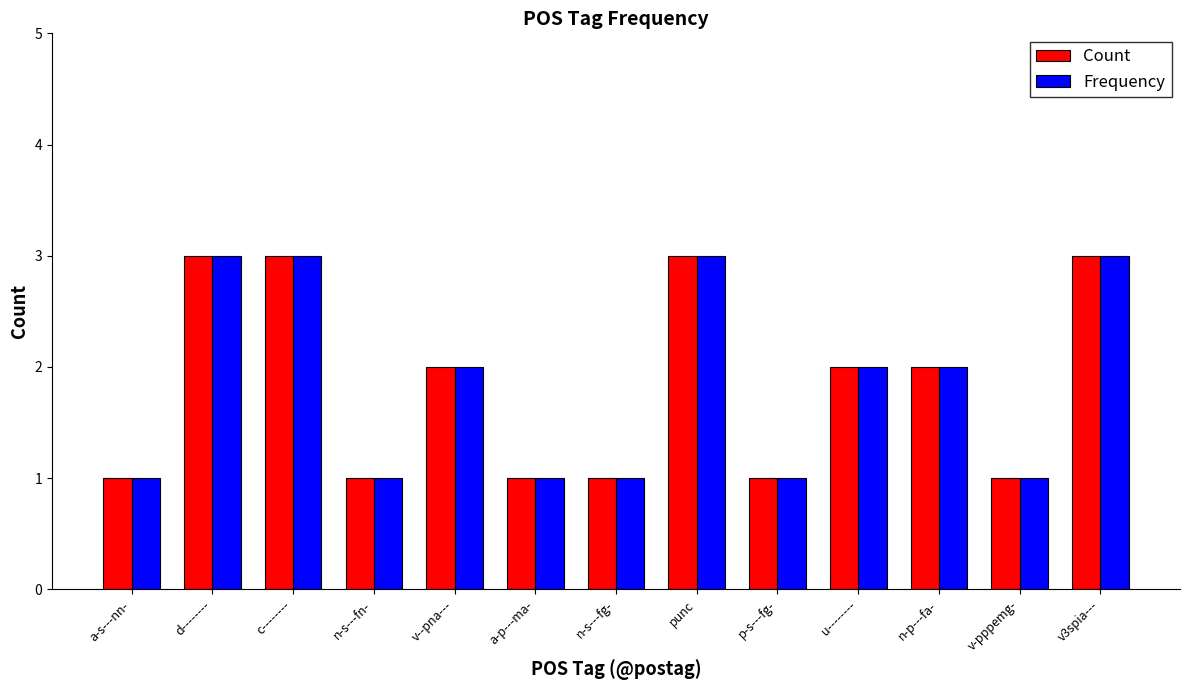

What is the sum of all Frequency values?

24